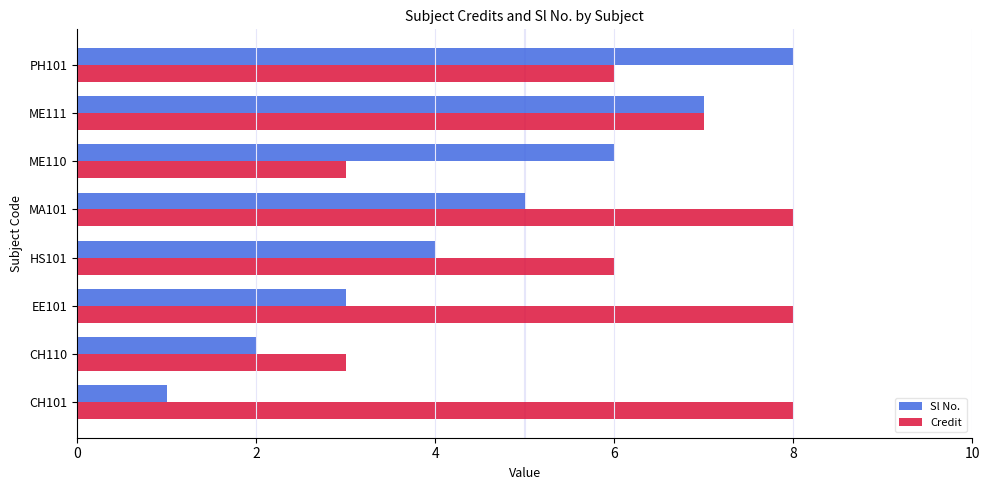

Rank the series by their average value, from highest to lowest.

Credit, Sl No.